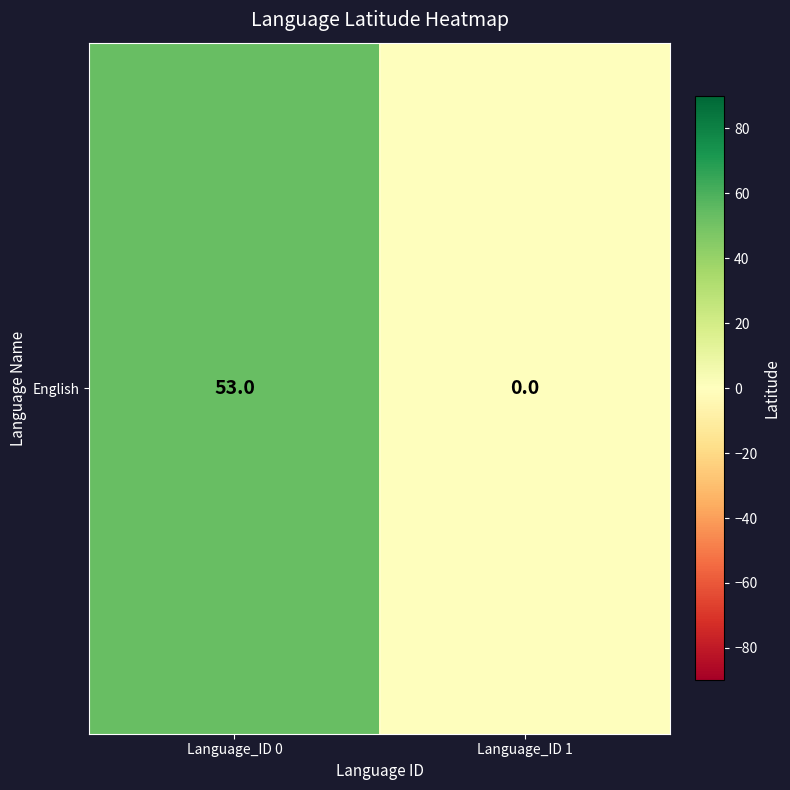

Which label corresponds to the largest value in the chart?

Language_ID 0